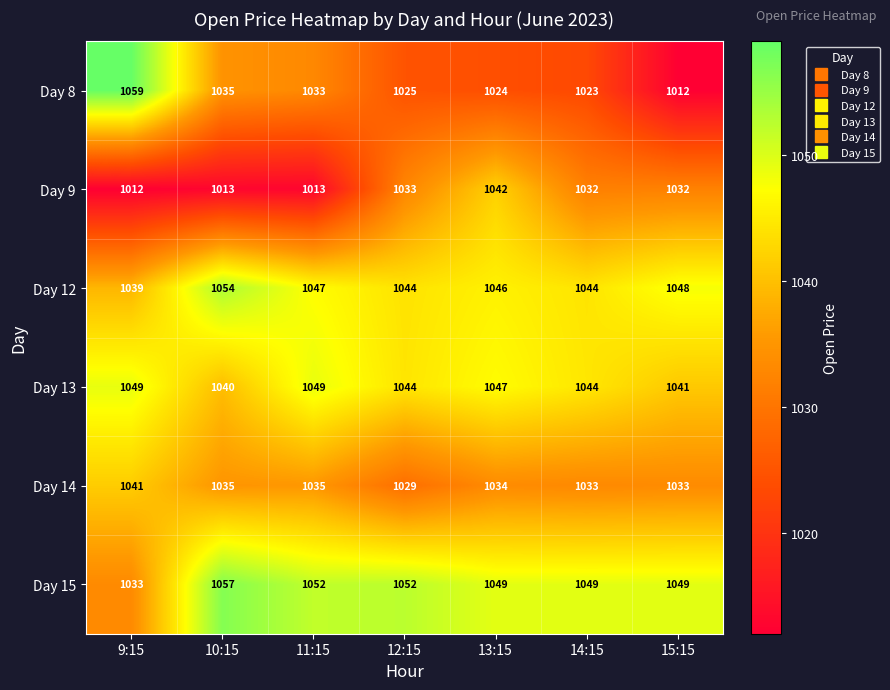

Rank the series at 11:15 from highest to lowest value.

Day 15, Day 13, Day 12, Day 14, Day 8, Day 9